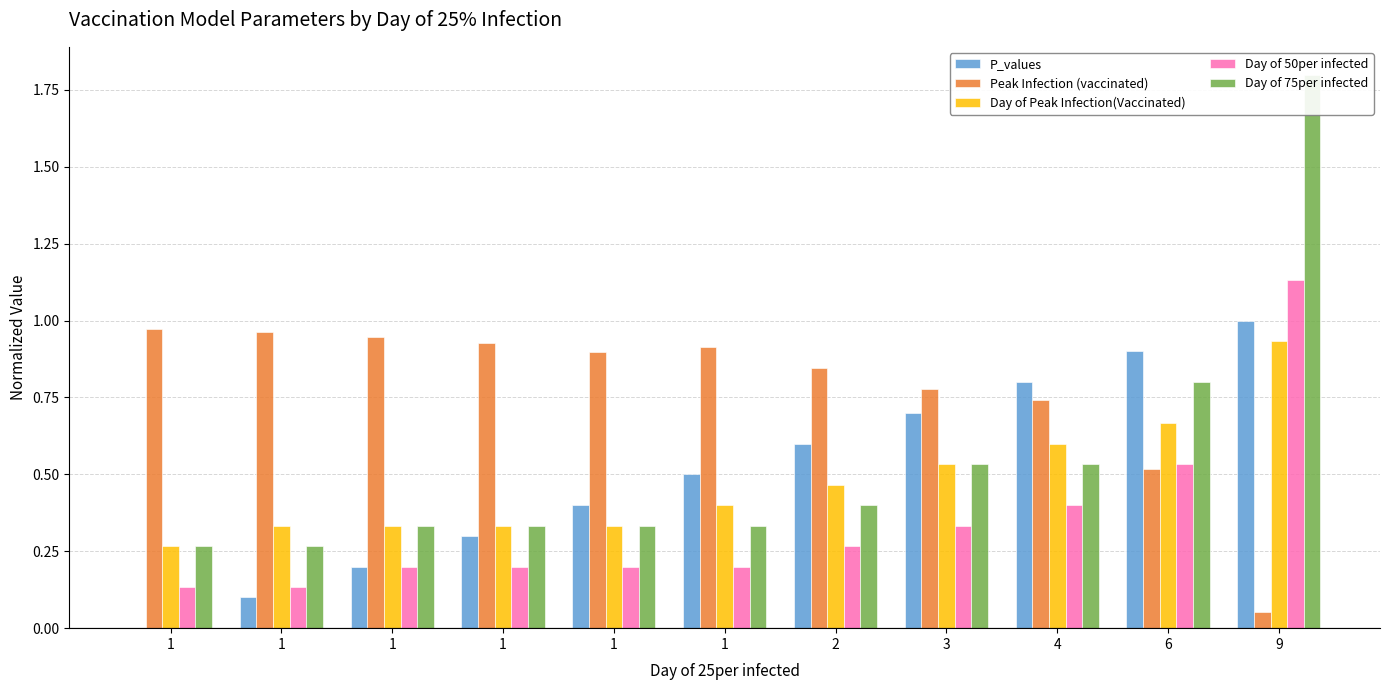

Are the bars horizontal?

No